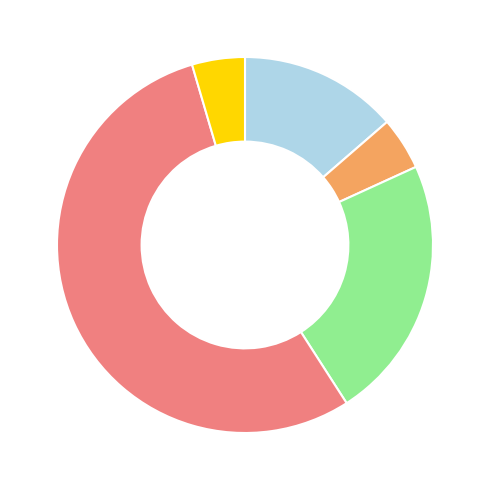

Is there any slice that represents more than half of the pie?

Yes